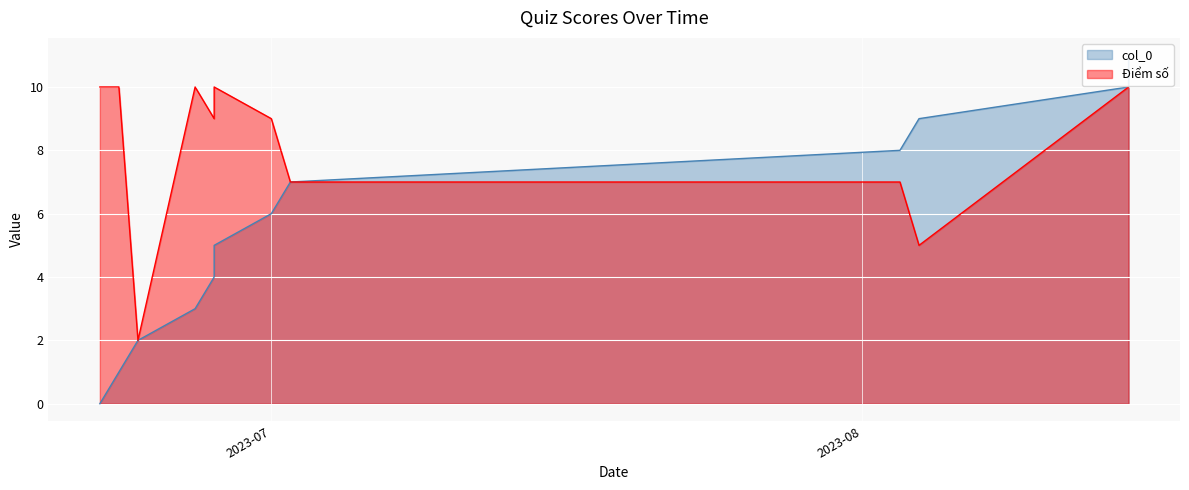

True or false: col_0 and Điểm số cross at least once.

False